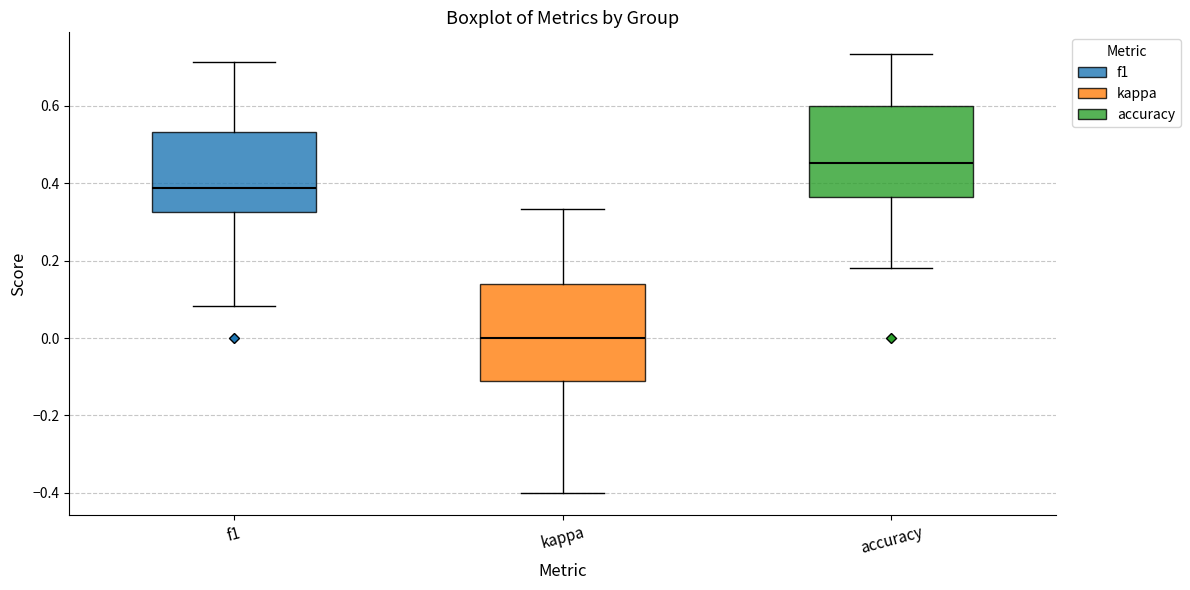

Reading left to right, transcribe this box plot: for each box, give where its median line is, the range the box spans, and where its two whiskers end, as read against the y-axis. The values are not printed on the chart, so give them approximately, as read against the axis.

f1: median 0.38, box 0.32 to 0.54, whiskers 0.08 to 0.72
kappa: median 0.00, box -0.12 to 0.14, whiskers -0.40 to 0.34
accuracy: median 0.46, box 0.36 to 0.60, whiskers 0.18 to 0.74